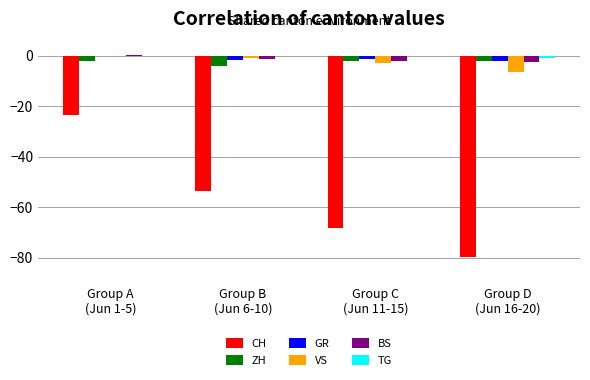

What is the sum of all TG values?

-1.0